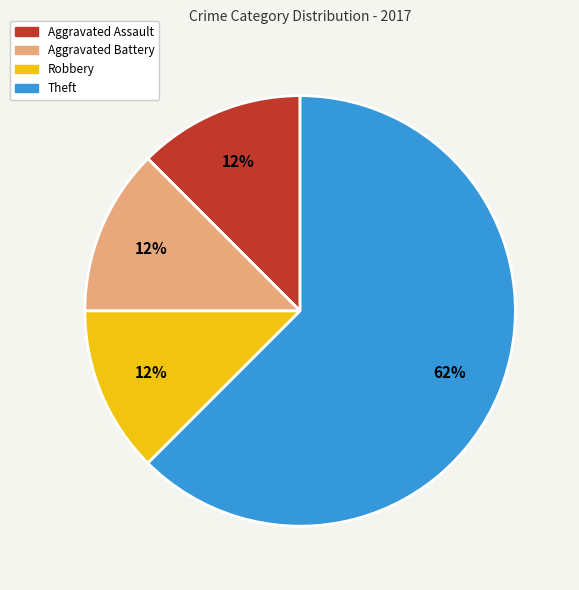

How many slices are in this pie chart?

4